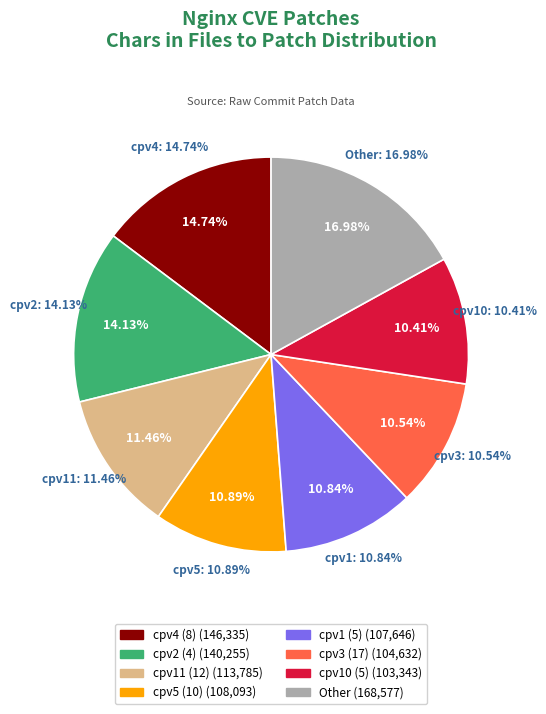

Is it true that cpv3 (17) is 23% of the pie?

False